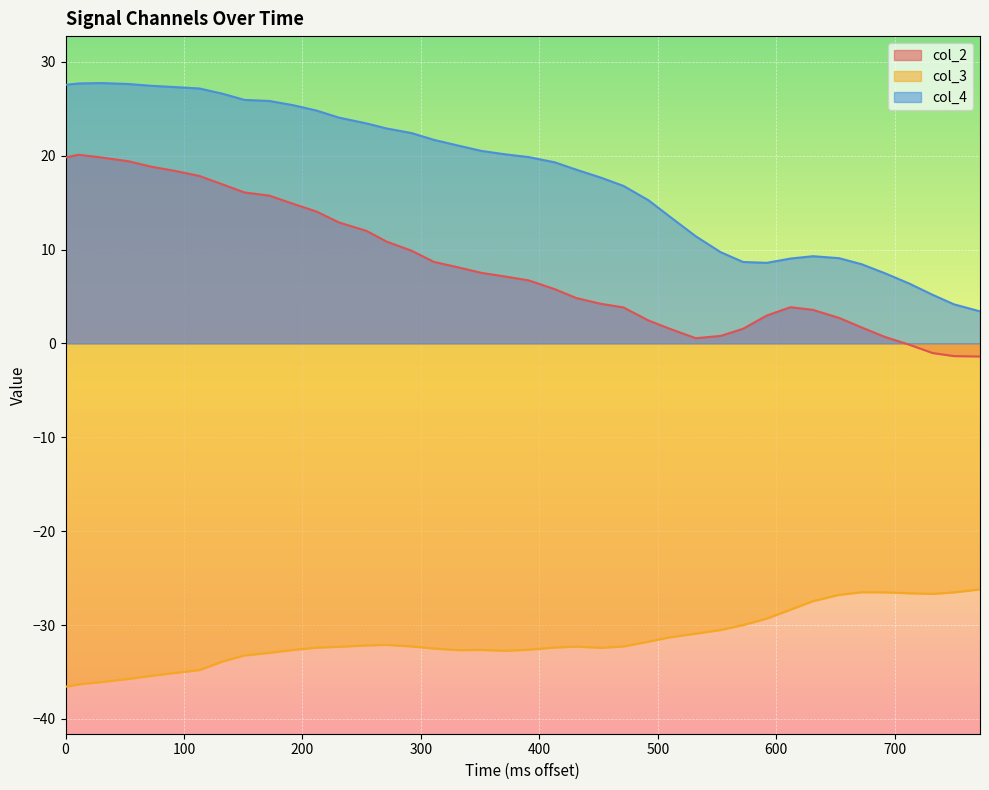

How many series are shown in this chart?

3